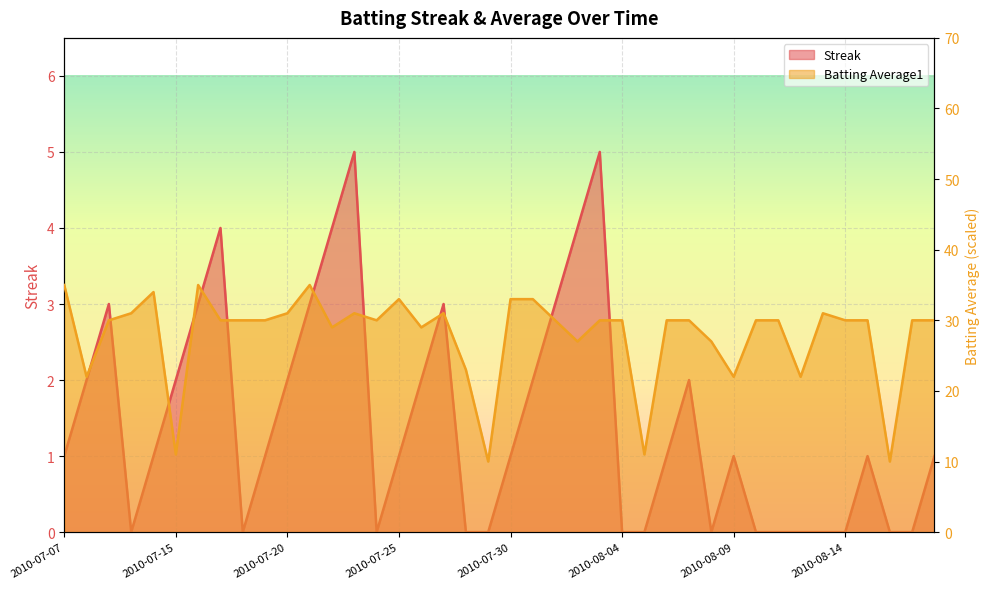

Is the value of Batting Average1 at 2010-07-26 greater than the value of Streak at 2010-07-21?

Yes